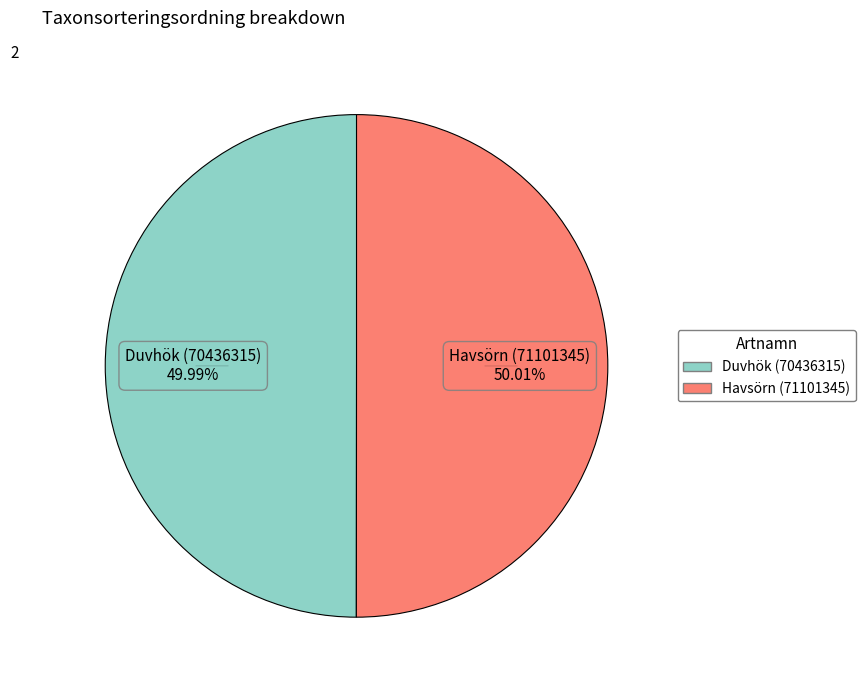

Combined, do Havsörn (71101345) and Duvhök (70436315) account for over 50%?

Yes